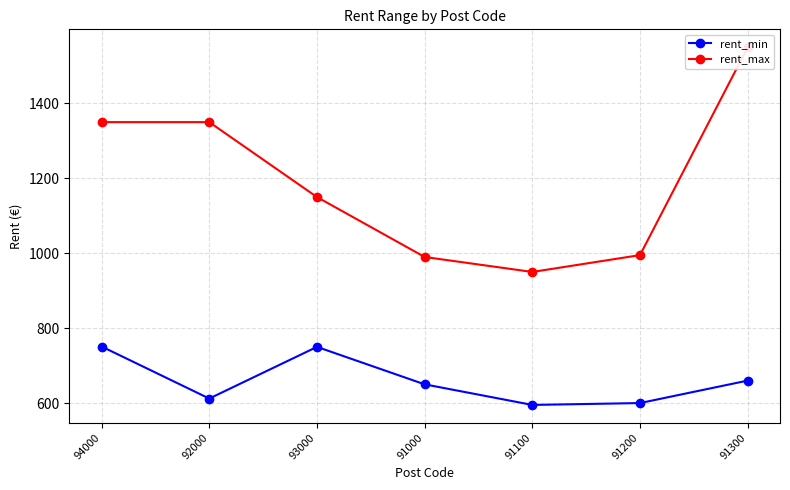

What position from the left is 91300?

7